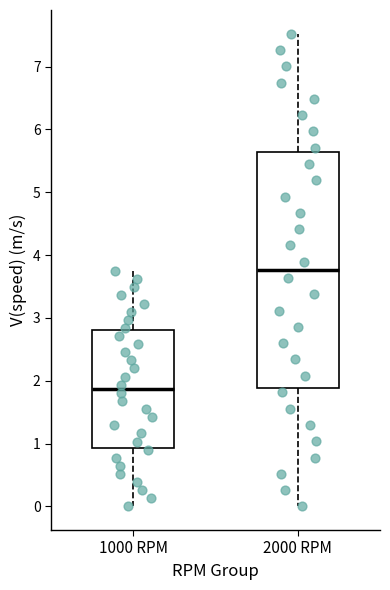

Reading left to right, transcribe this box plot: for each box, give where its median line is, the range the box spans, and where its two whiskers end, as read against the y-axis. The values are not printed on the chart, so give them approximately, as read against the axis.

1000 RPM: median 1.9, box 0.9 to 2.8, whiskers 0.0 to 3.7
2000 RPM: median 3.8, box 1.9 to 5.6, whiskers 0.0 to 7.5